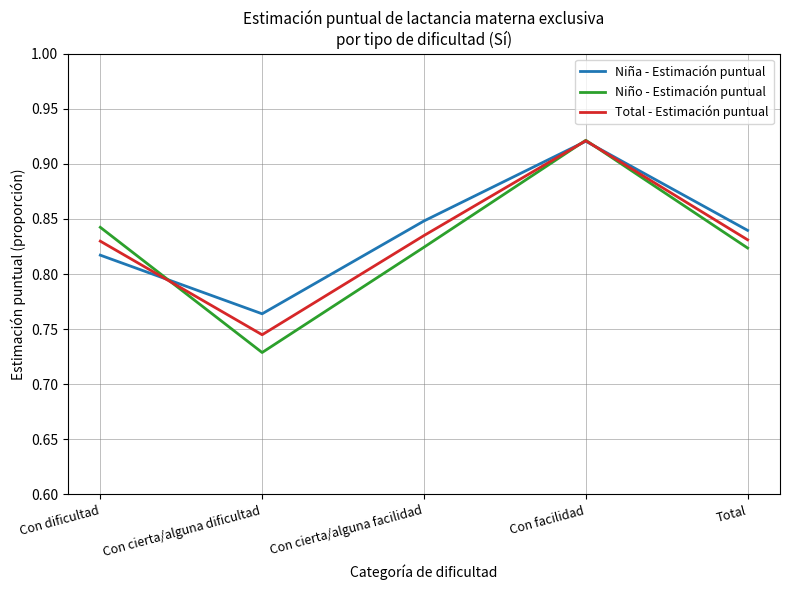

The Niño - Estimación puntual series shows 0.4 at Con cierta/alguna dificultad. True or false?

False